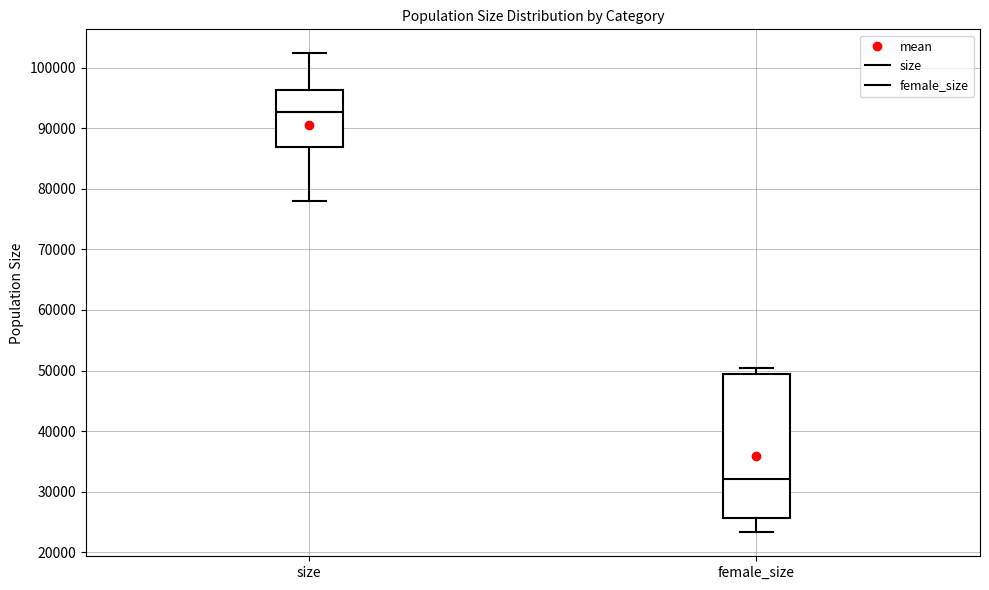

Comparing the boxes themselves (not the whiskers), which one is the tallest?

female_size